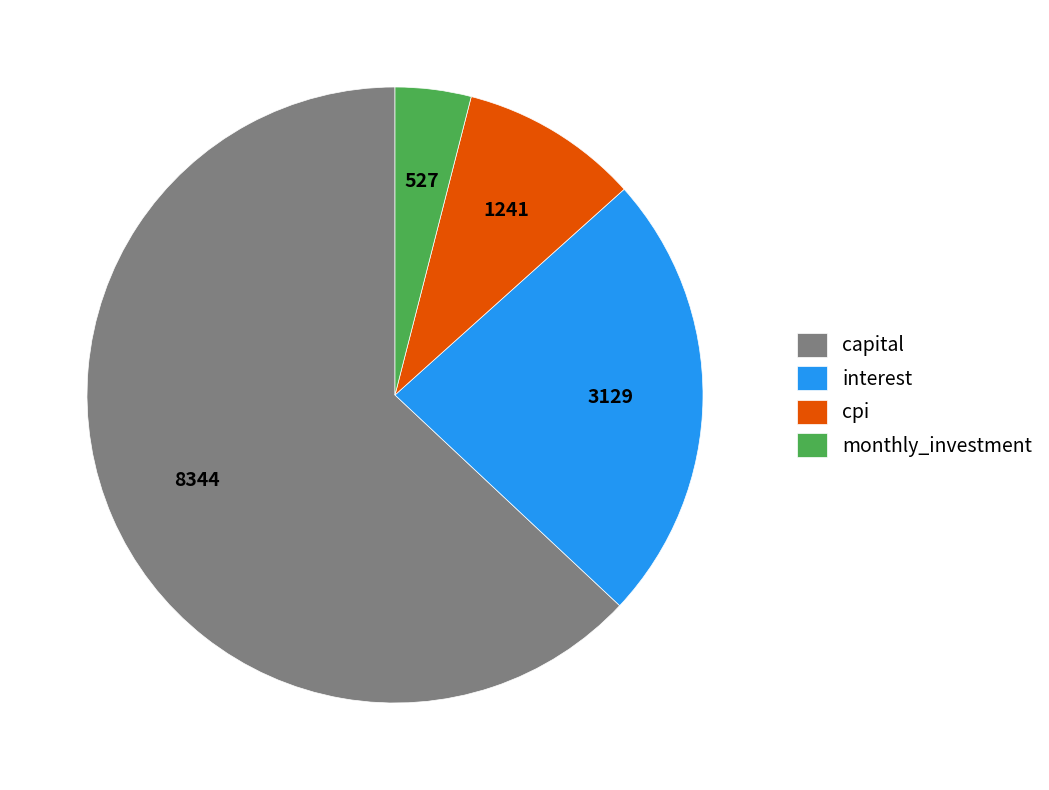

Does any single category account for the majority?

Yes